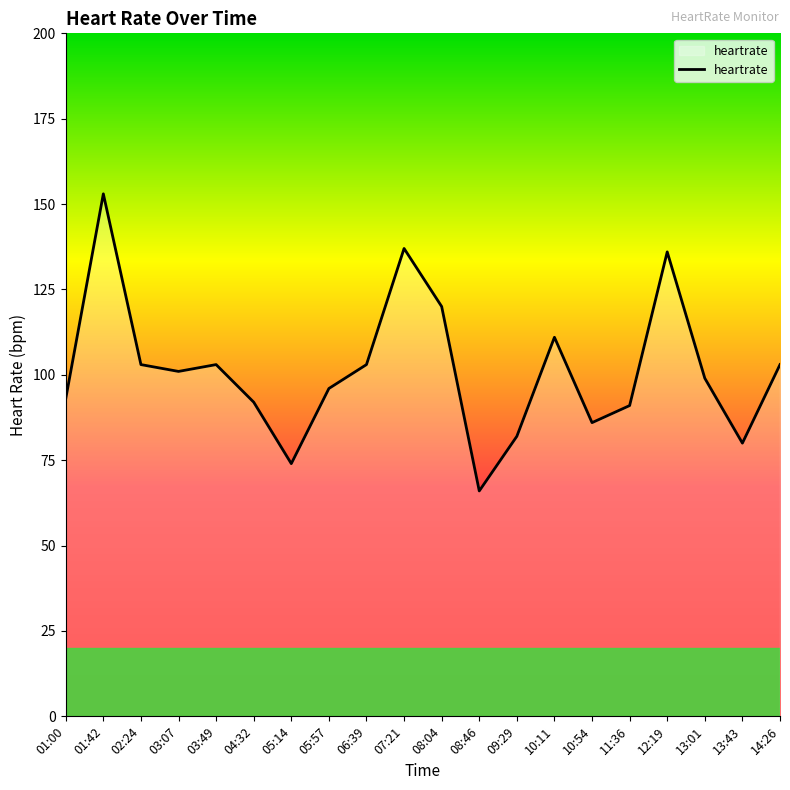

Reading right to left, transcribe all the data shown in this chart.

103	80	99	136	91	86	111	82	66	120	137	103	96	74	92	103	101	103	153	93